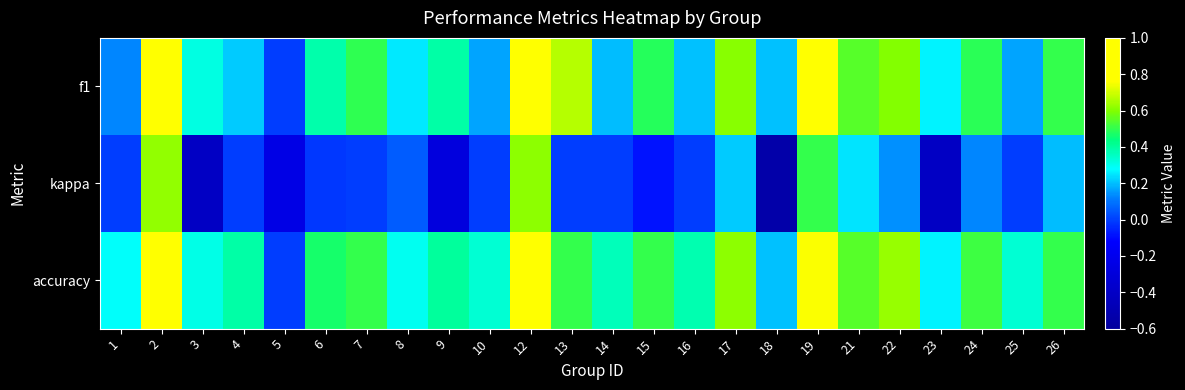

Which label corresponds to the largest value in the chart?

2